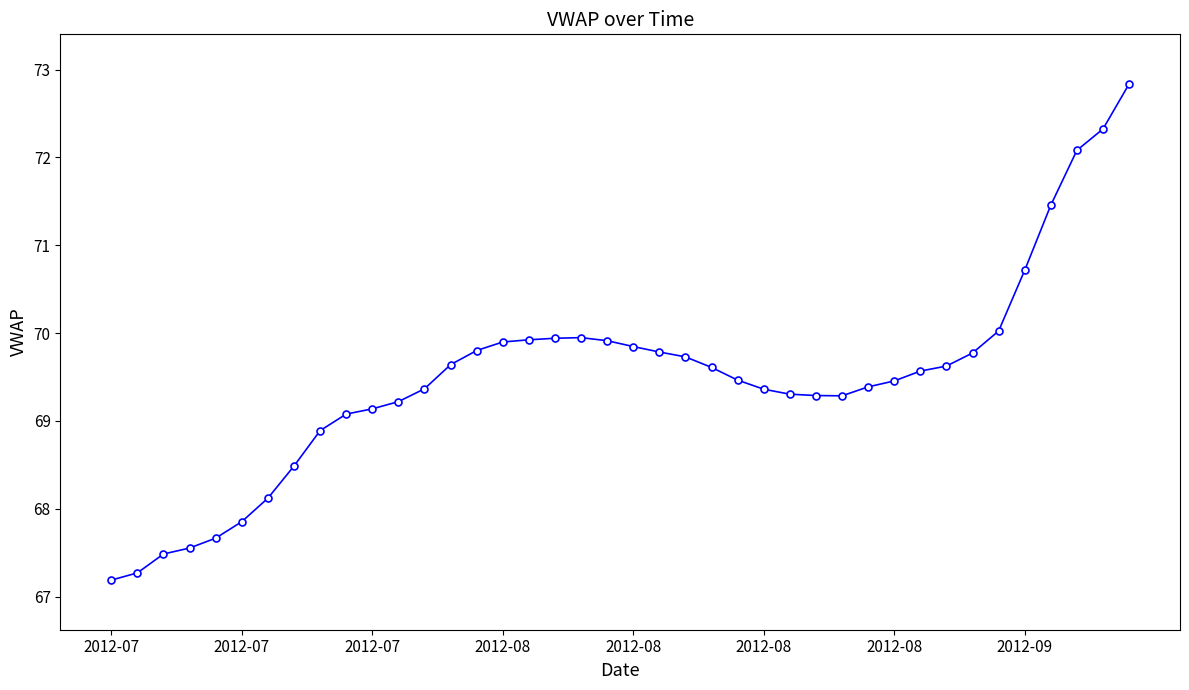

What is the sum of all values?

2779.3